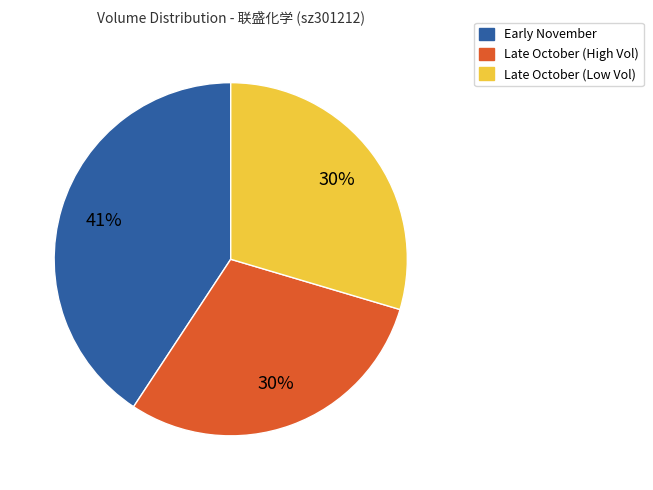

To the nearest percent, what is the difference between the largest and smallest slice percentages?

11%